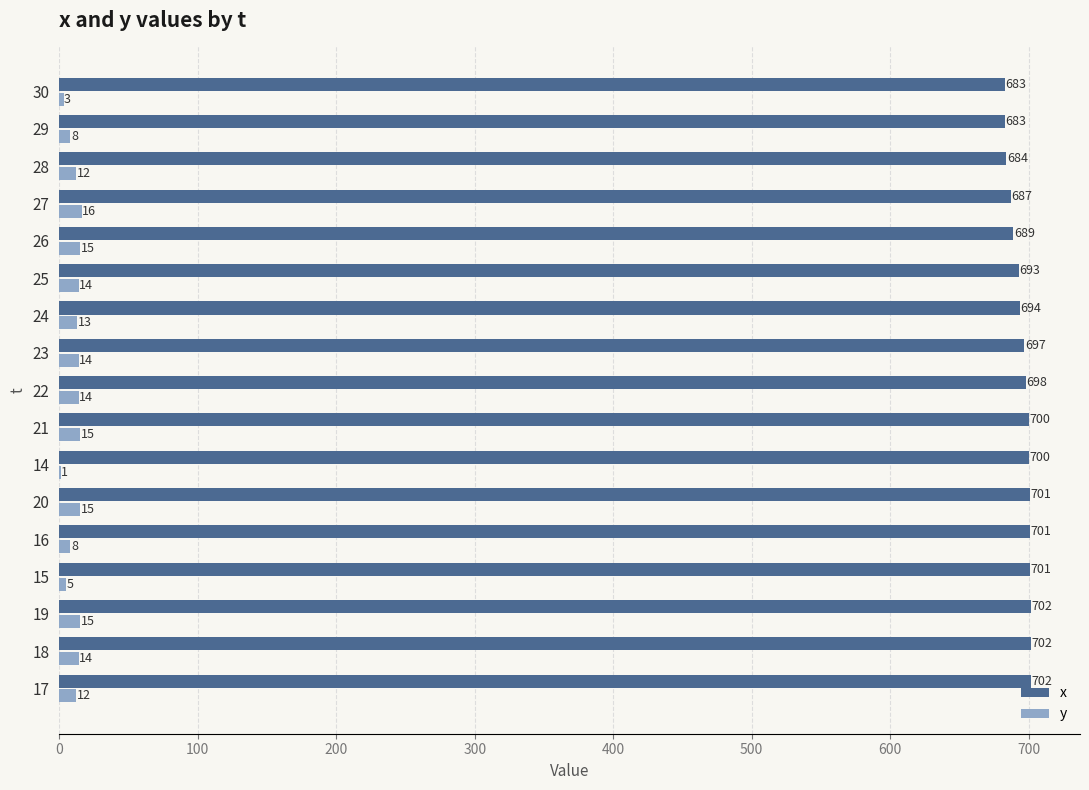

At which label is x closest to 692?

25